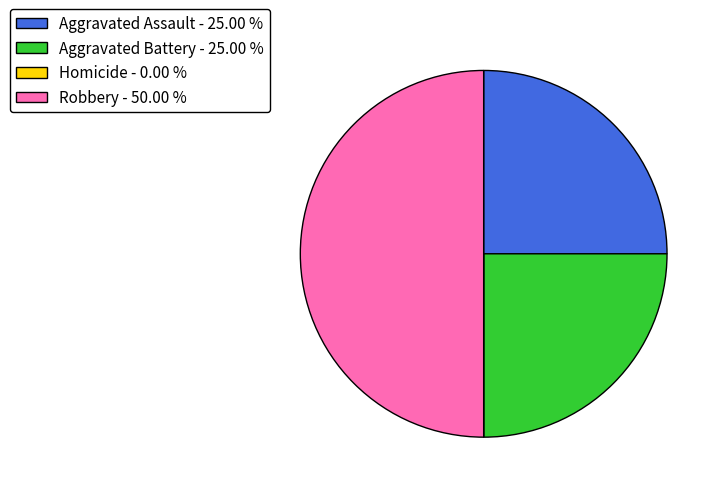

Does Aggravated Battery - 25.00 % account for over 50% of the chart?

No